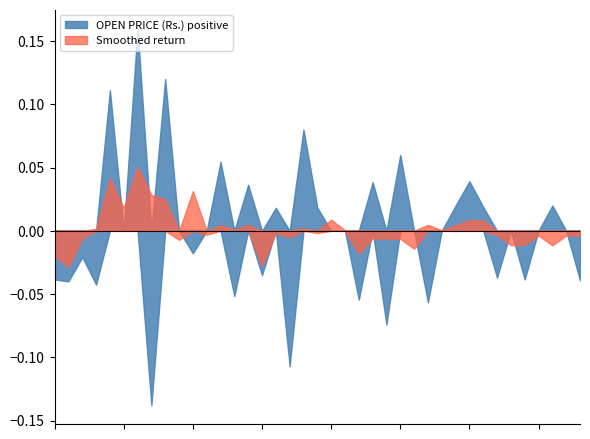

At which category does the data reach its first local valley?

2022-04-27